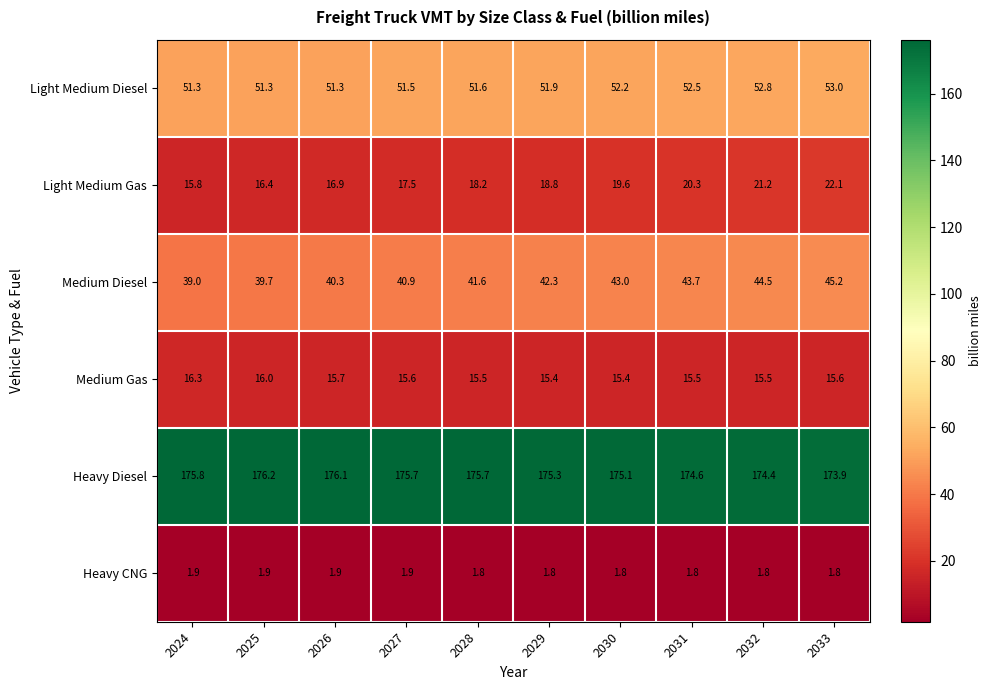

At which label does Medium Diesel reach its minimum?

2024